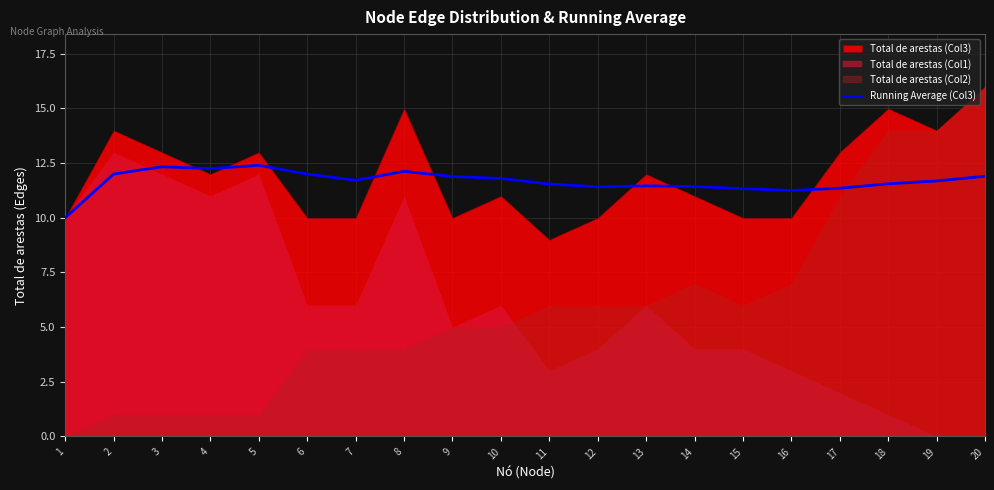

At which label does the data first exceed 11?

2